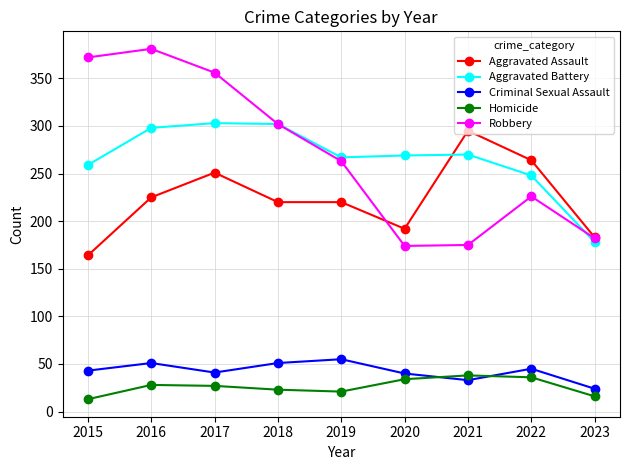

True or false: Homicide has a value of 16 at 2023.

True